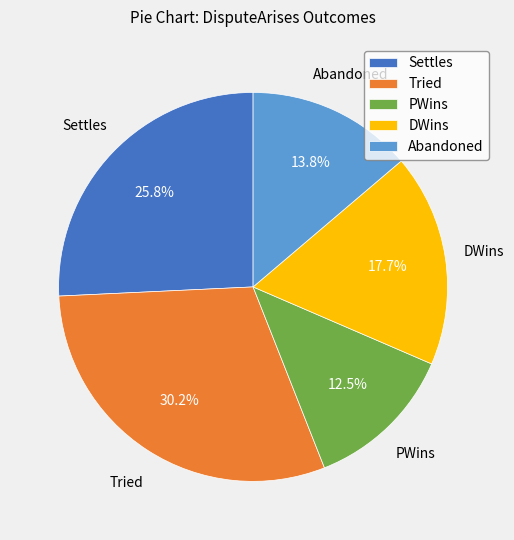

Count the number of slices in the pie.

5